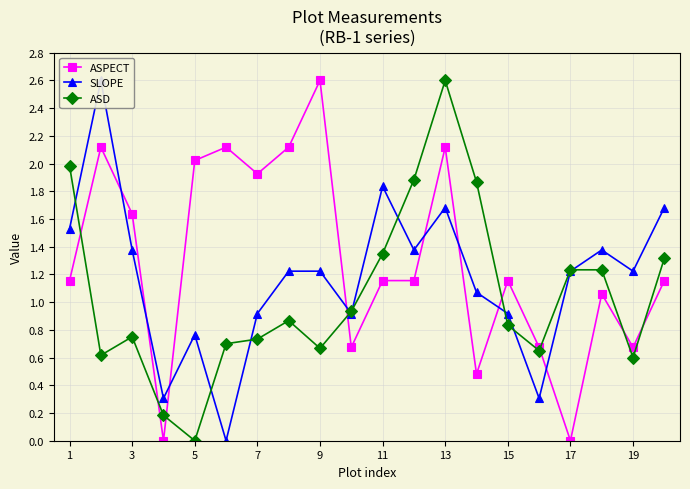

How many intersections are there between ASD and ASPECT?

8